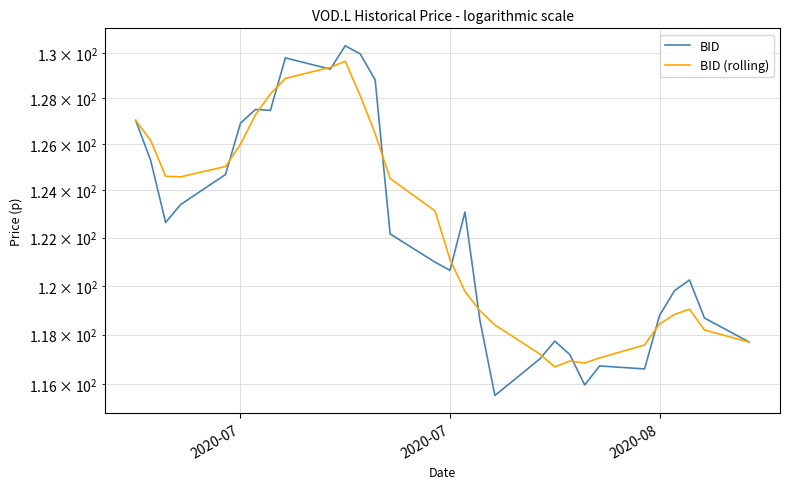

At which label does BID first exceed 122?

2020-07